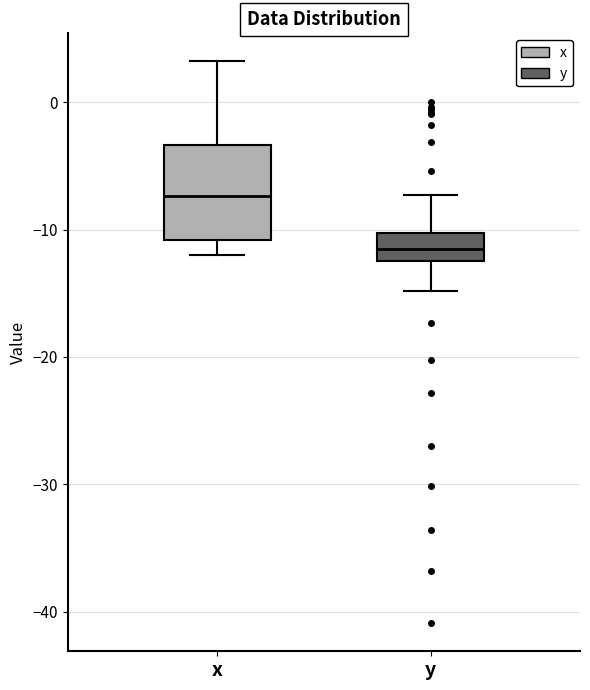

Reading left to right, read every box against the y-axis: the position of its median line, the range the box covers, and the ends of its whiskers. The values are not printed on the chart, so give them approximately, as read against the axis.

x: median -7, box -11 to -3, whiskers -12 to 3
y: median -12 (inside the box), box -12 to -10, whiskers -15 to -7